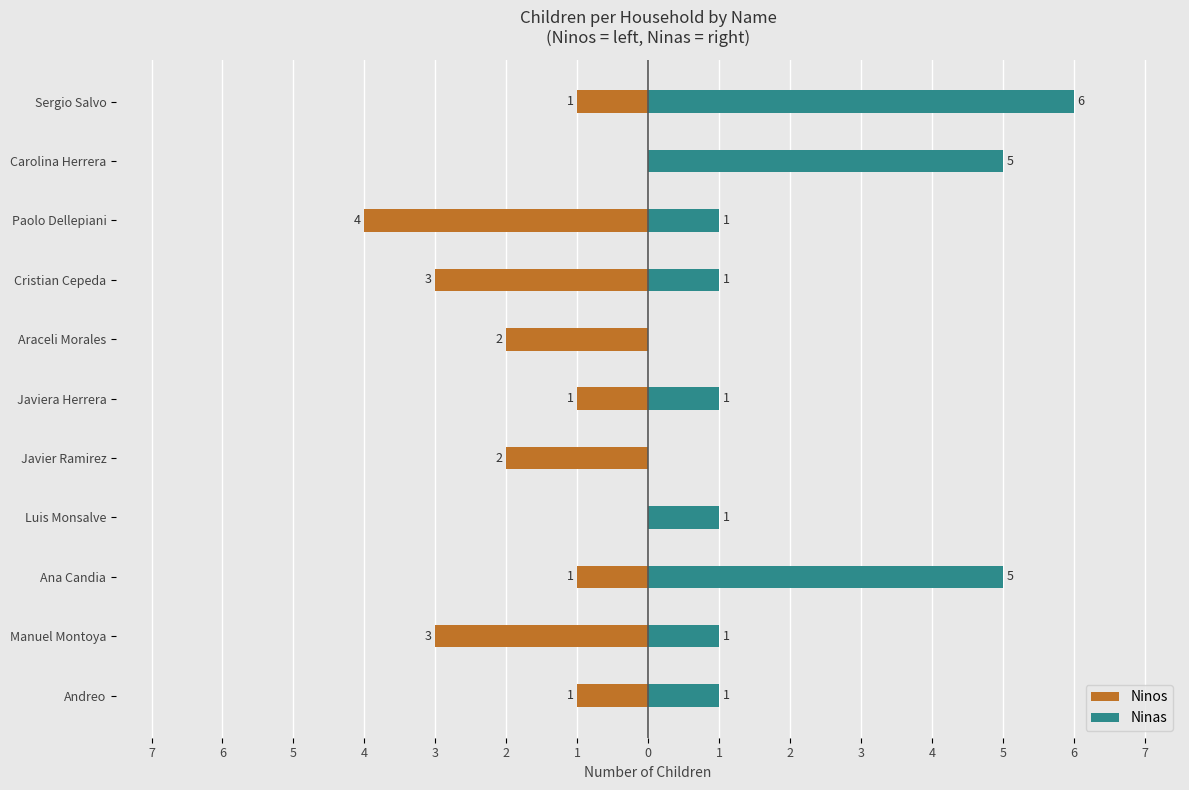

What are all the series names shown in the legend?

Ninos, Ninas